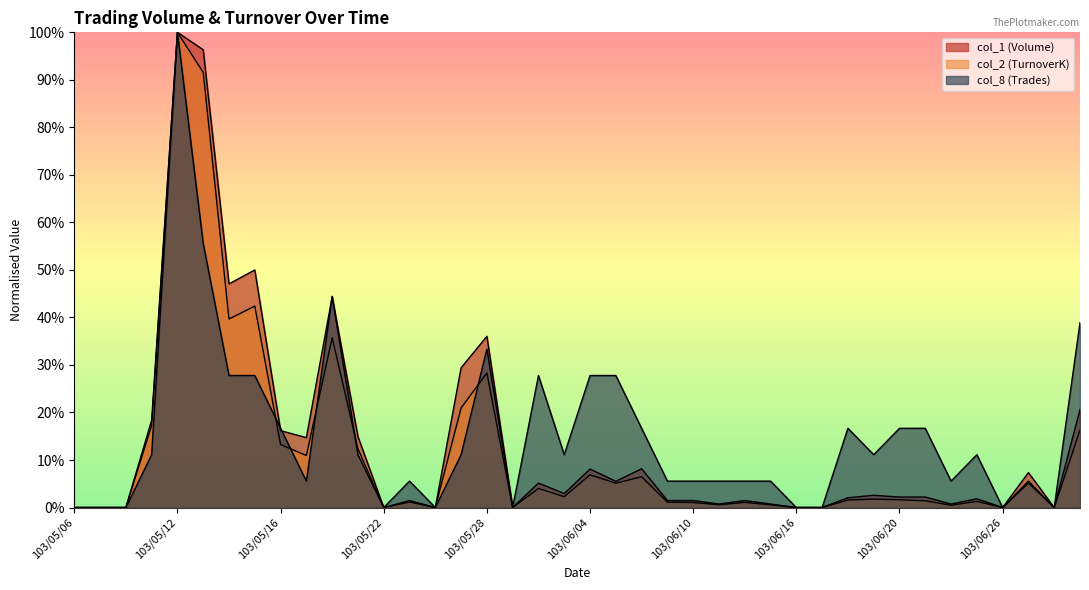

What is the label of the 13th point from the left?

103/05/22